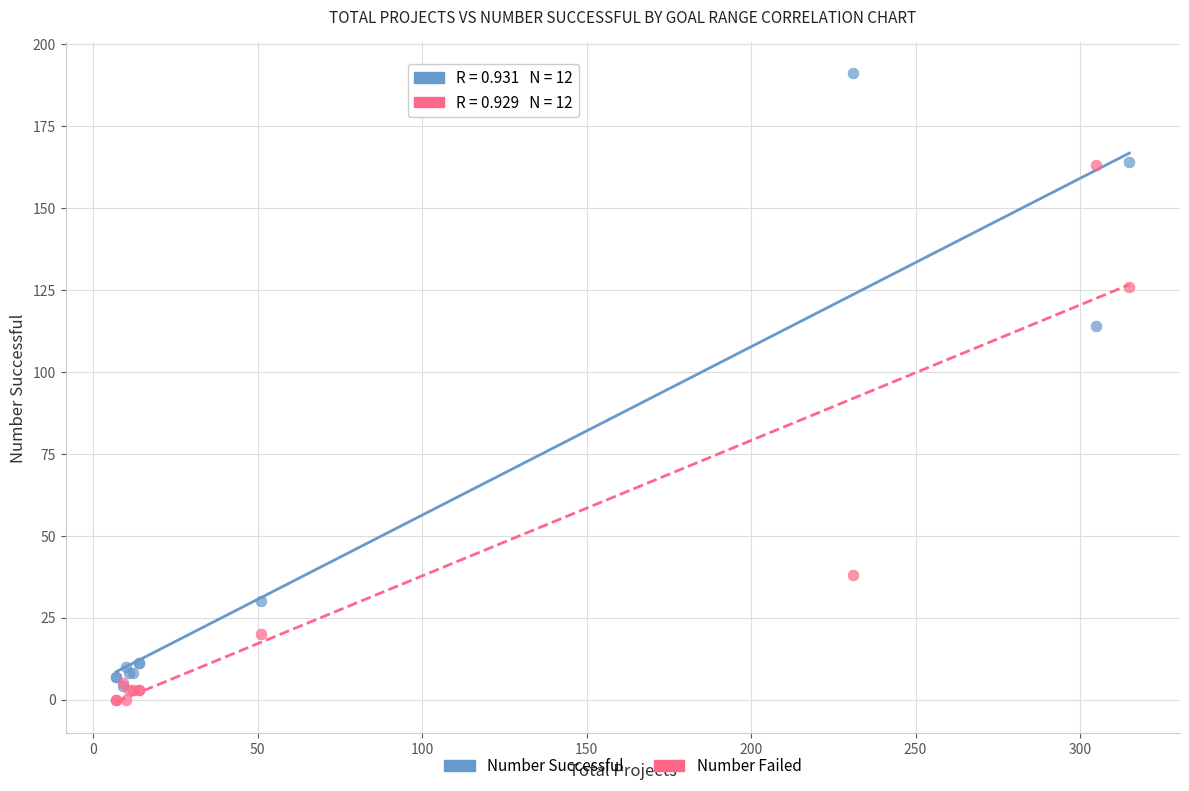

Which series has the widest spread of Y values?

Number Successful